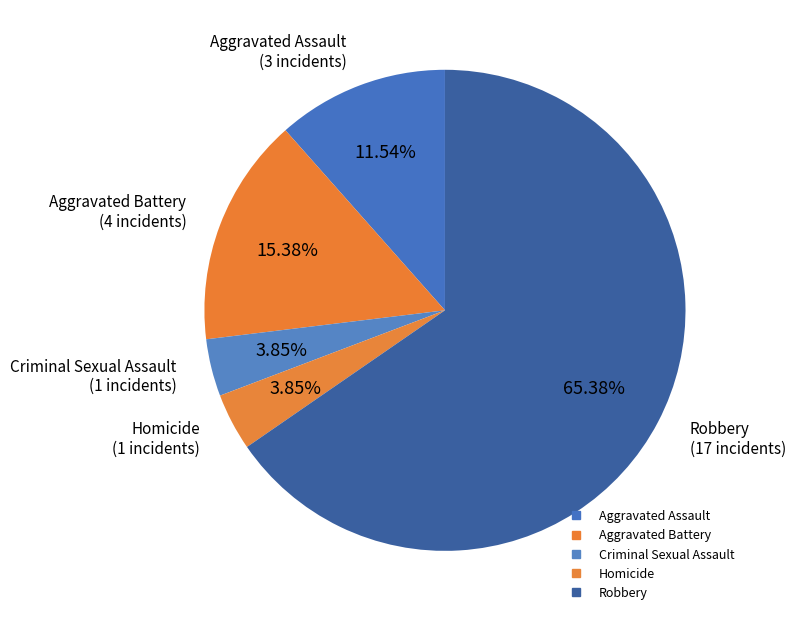

To the nearest percent, what is the average slice percentage?

20%